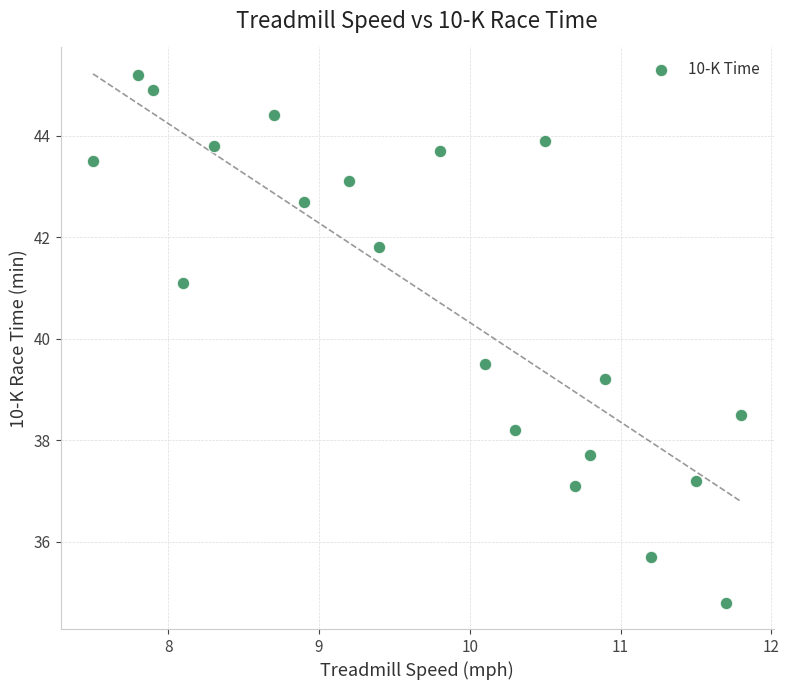

What Y value in the scatter plot is closest to 40?

39.5